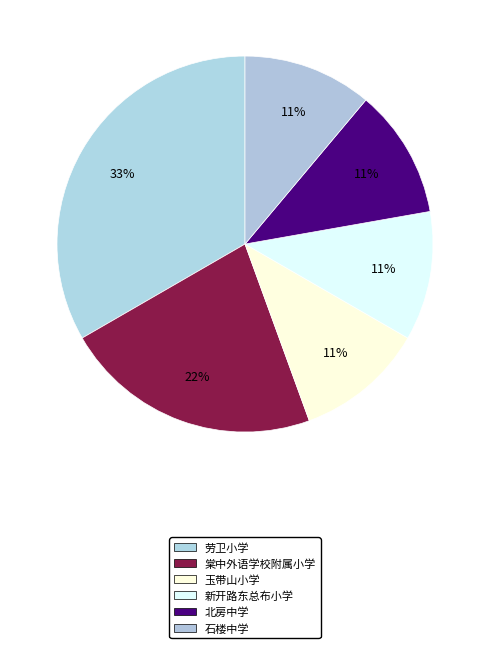

Does any single category account for the majority?

No